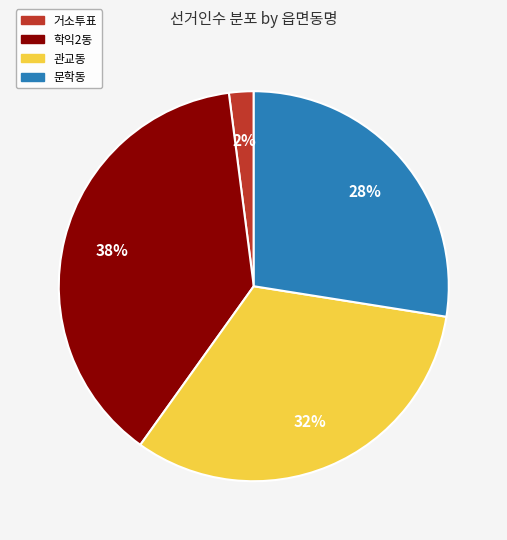

What is the largest slice in the pie chart?

학익2동